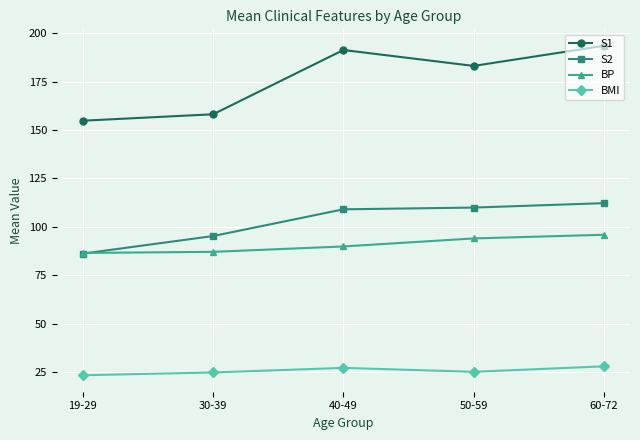

At which category is the sum across all series the highest?

60-72